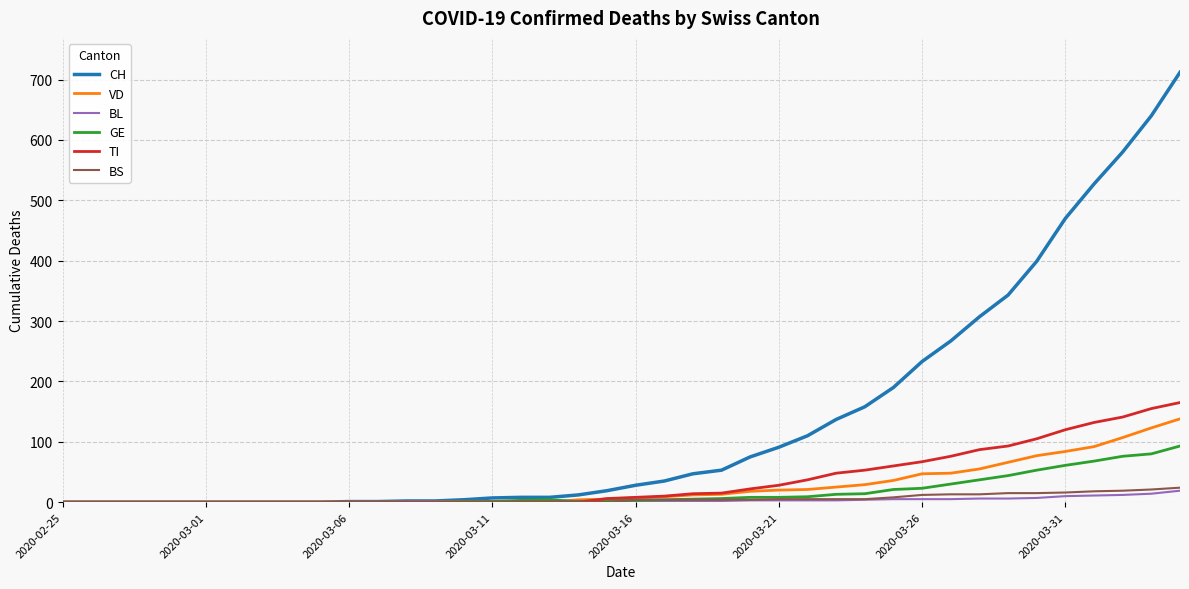

What is the sum of all BS values?

217